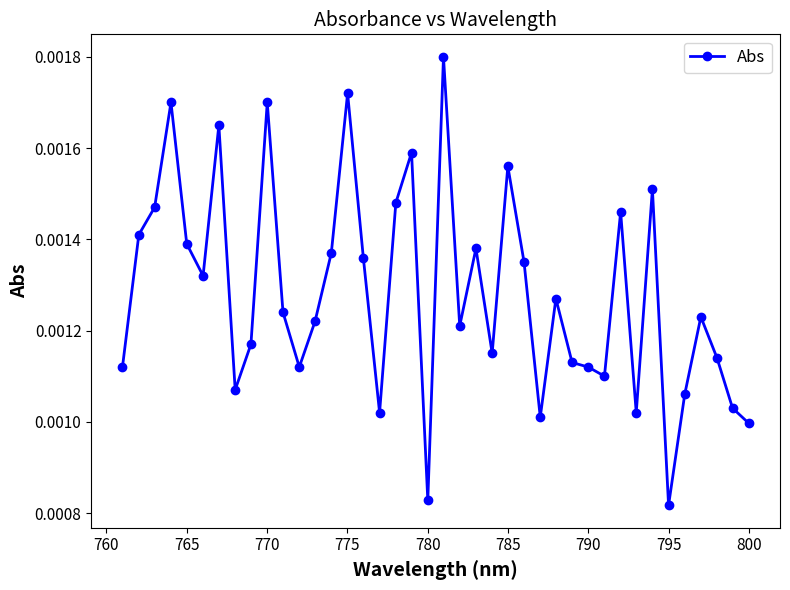

Count the number of categories in the chart.

40